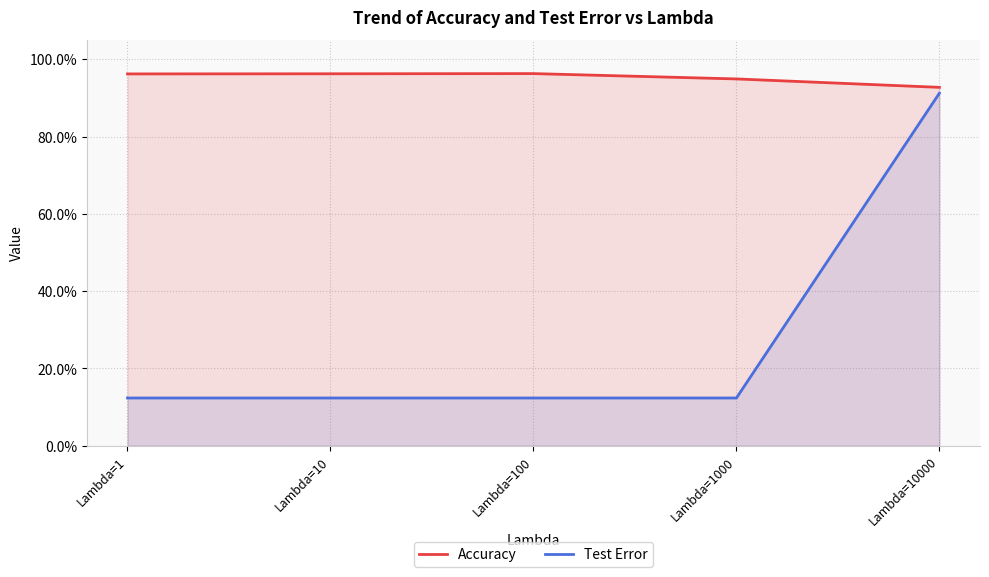

Reading left to right, extract all data points from this chart.

Accuracy: 96.2	96.3	96.3	94.9	92.8
Test Error: 12.3	12.3	12.3	12.3	91.2